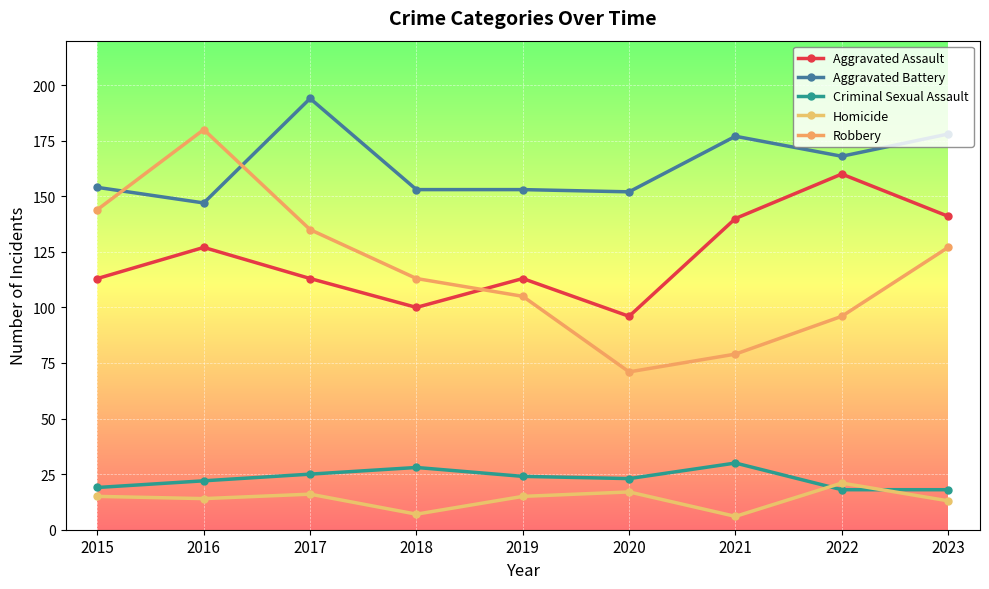

The value of Aggravated Assault at 2023 is 141. True or false?

True